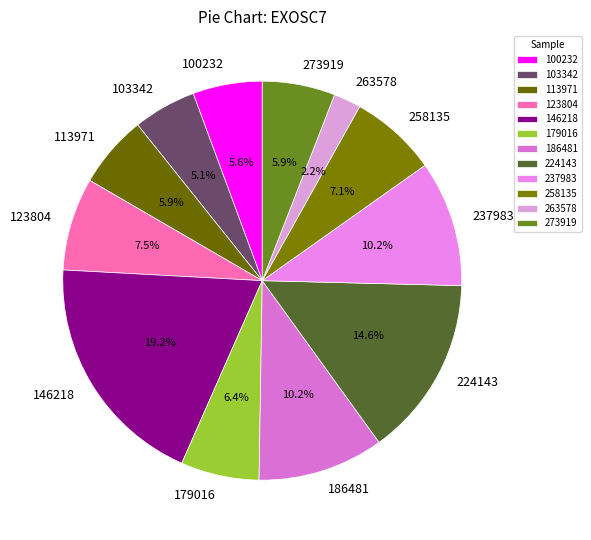

Does 123804 account for over 50% of the chart?

No